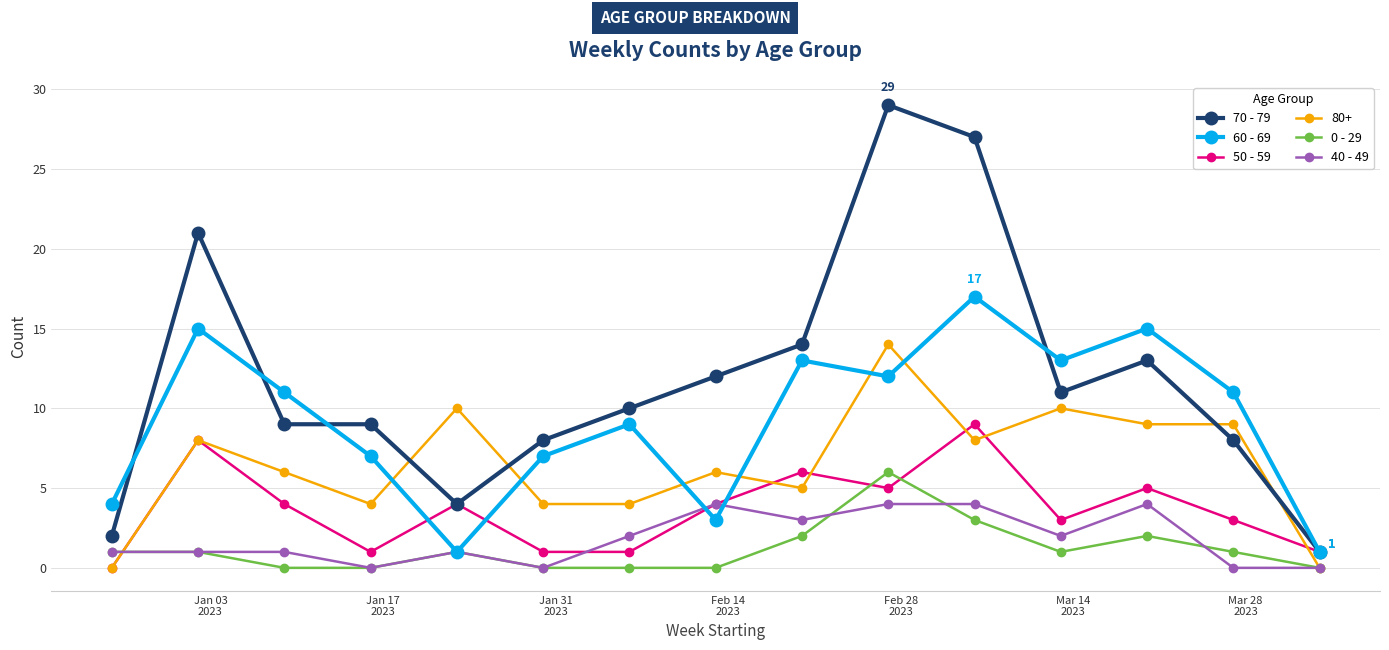

What is the maximum value shown in the chart?

29